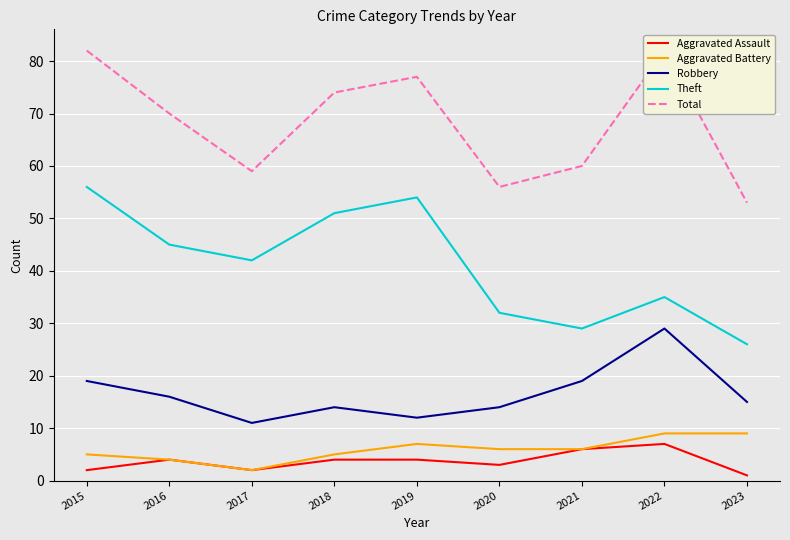

What is the minimum value for Robbery?

11